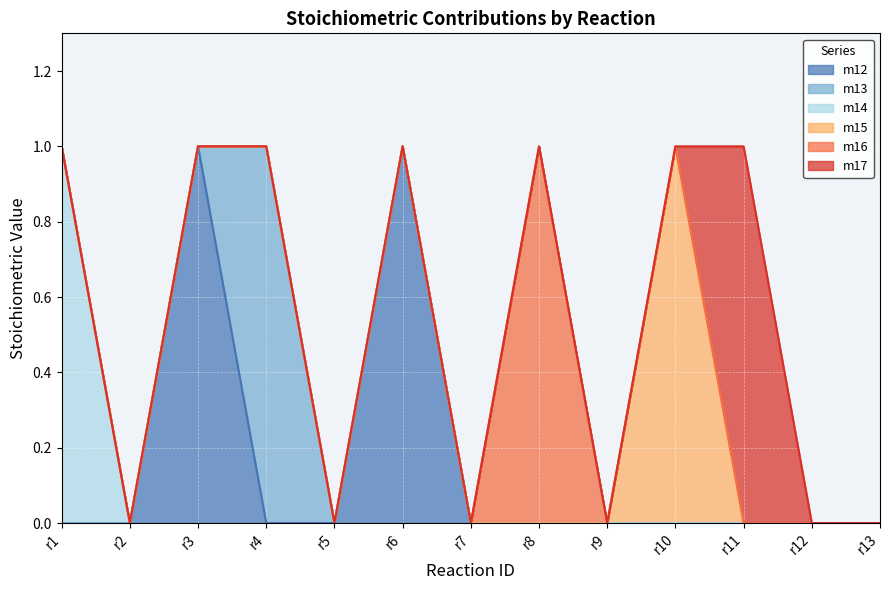

True or false: m17 and m14 cross at least once.

False